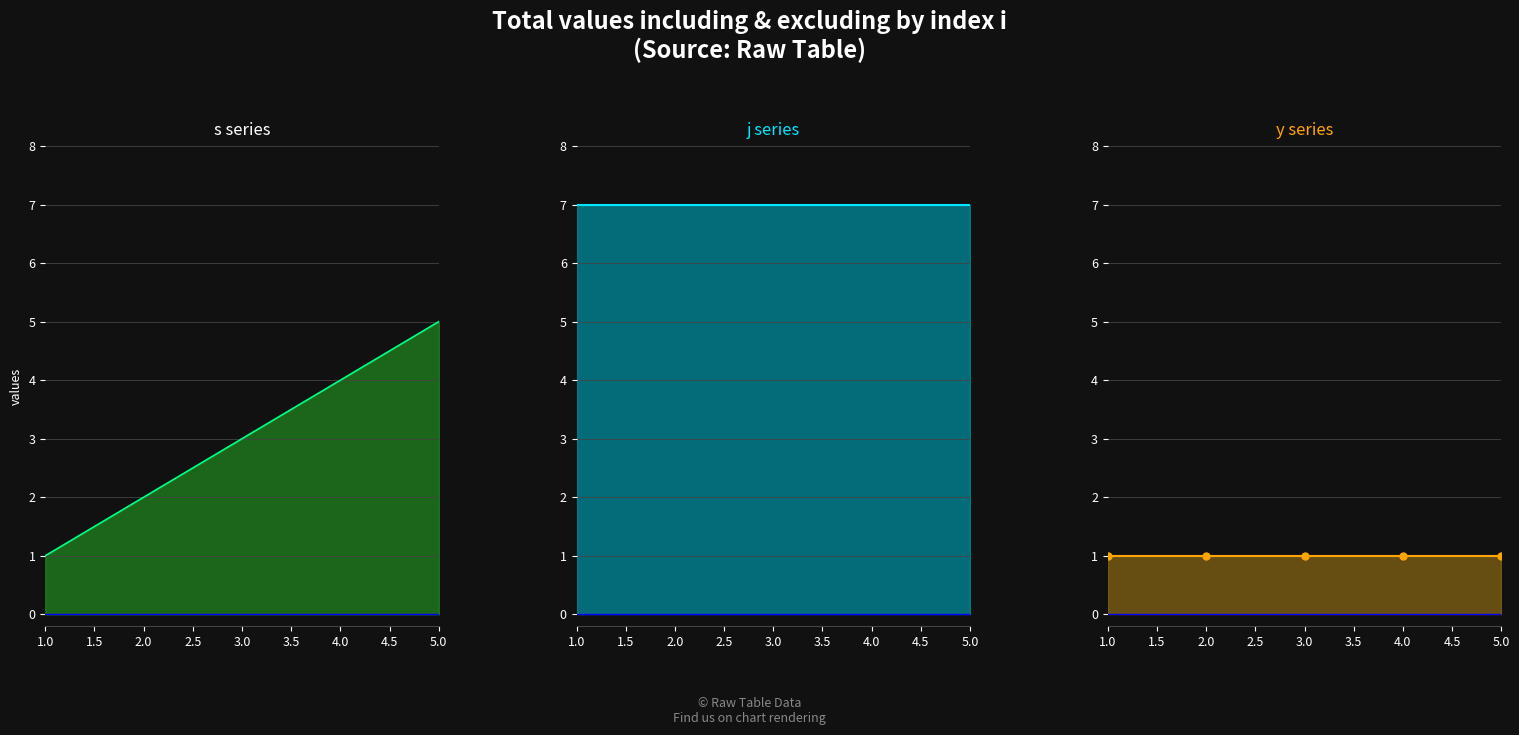

The value of j at 5.0 is 11. True or false?

False